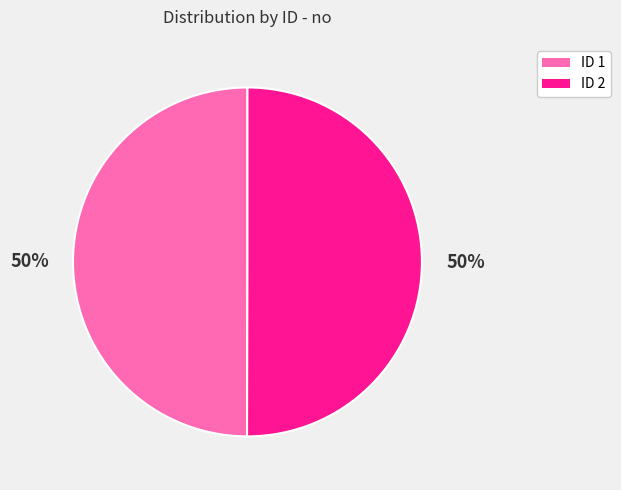

To the nearest percent, what is the average slice percentage?

50%